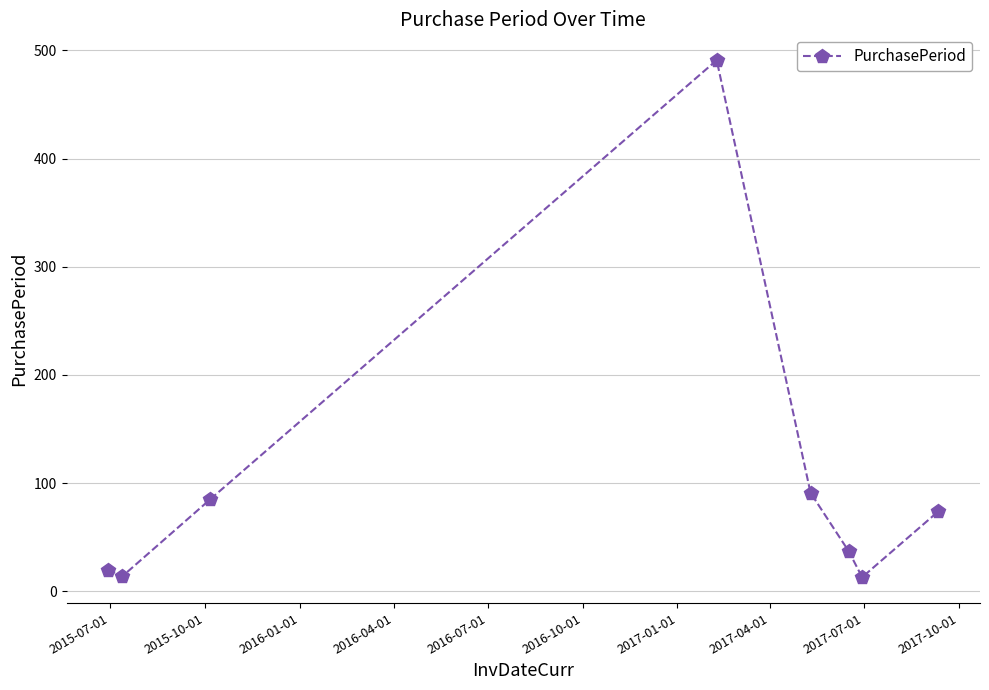

What is the sum of all values?

825